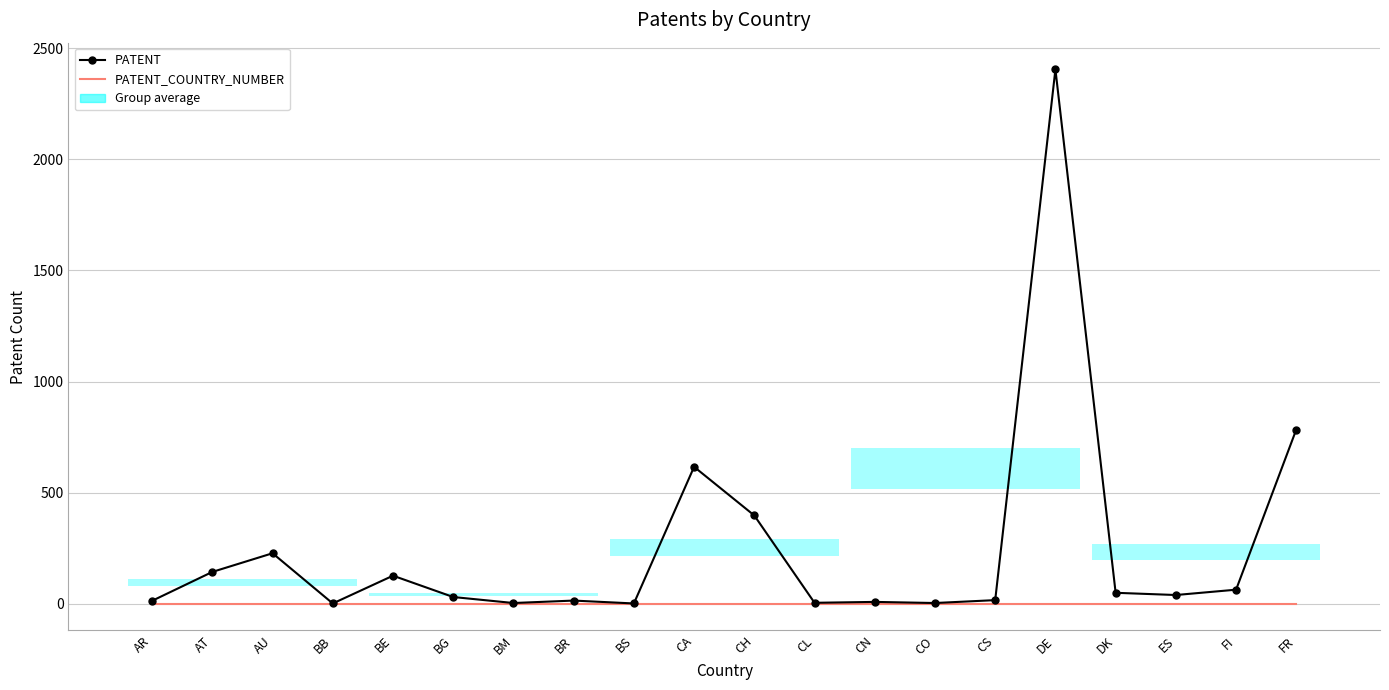

What is the label of the 19th point from the right?

AT